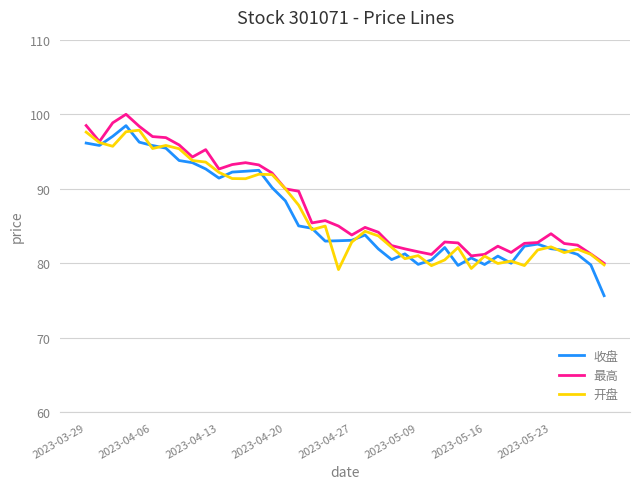

Which series has the widest spread of values?

收盘